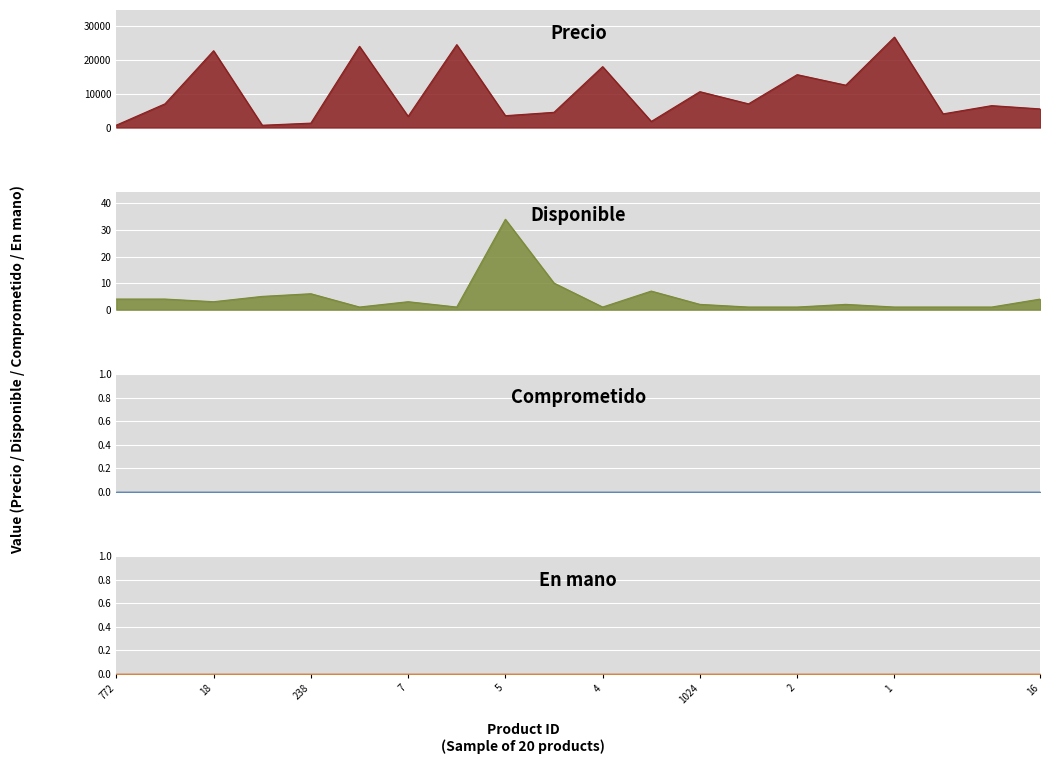

Reading left to right, transcribe all the data shown in this chart.

Precio: 700	7000	22700	672	1300	24000	3300	24500	3500	4500	18000	1800	10600	7000	15630	12521	26723	4034	6471	5500
Disponible: 4	4	3	5	6	1	3	1	34	10	1	7	2	1	1	2	1	1	1	4